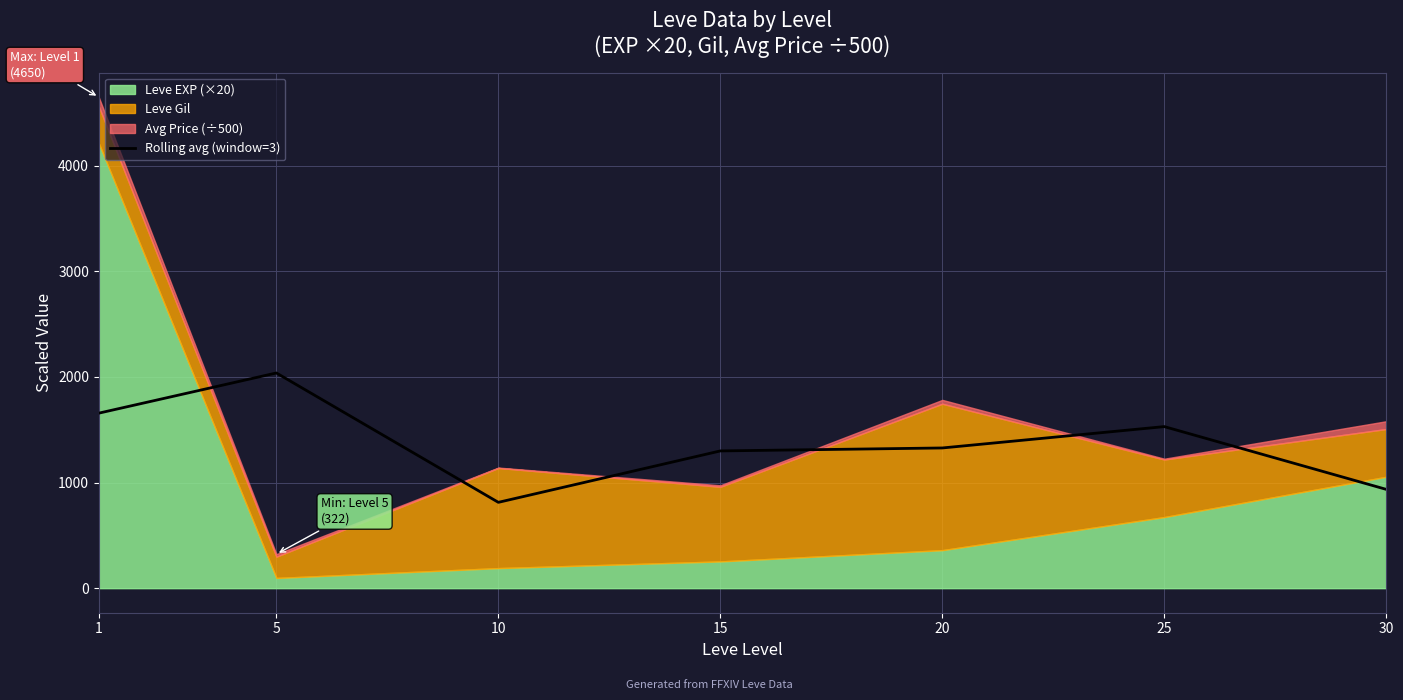

Between 15 and 25, which is larger?

25